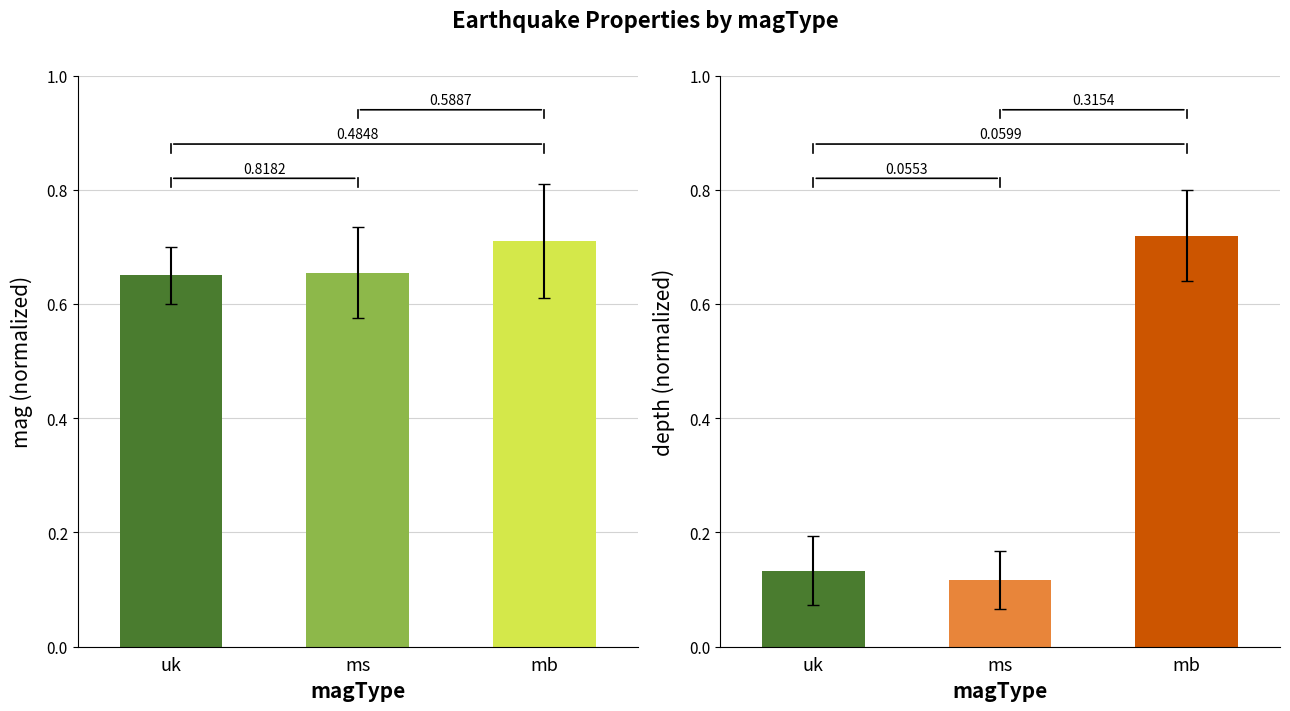

Which category has the highest value across all series?

mb